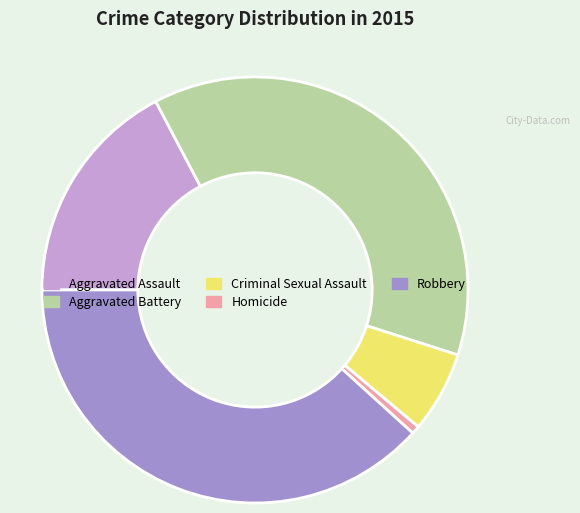

What is the ratio of the value at Aggravated Battery to the value at Aggravated Assault?

2.2